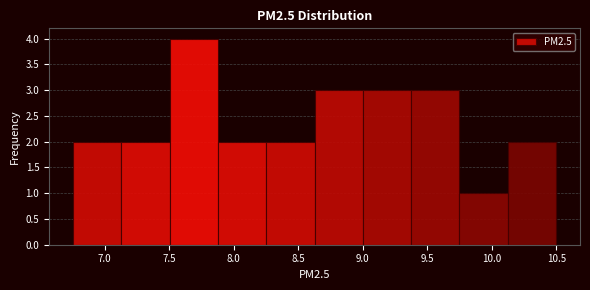

What is the height of the bar covering 9.00 to 9.35 on the x-axis? Neither the bar edges nor the heights are printed on the chart, so give them approximately, as read against the axes.

3